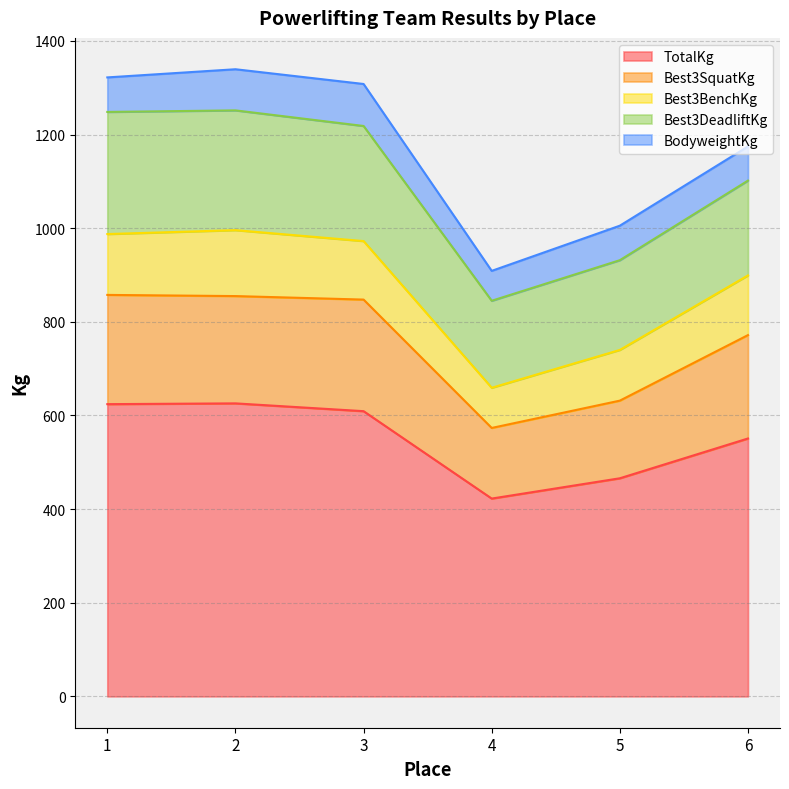

What is the total value across all series at 6?

1174.7